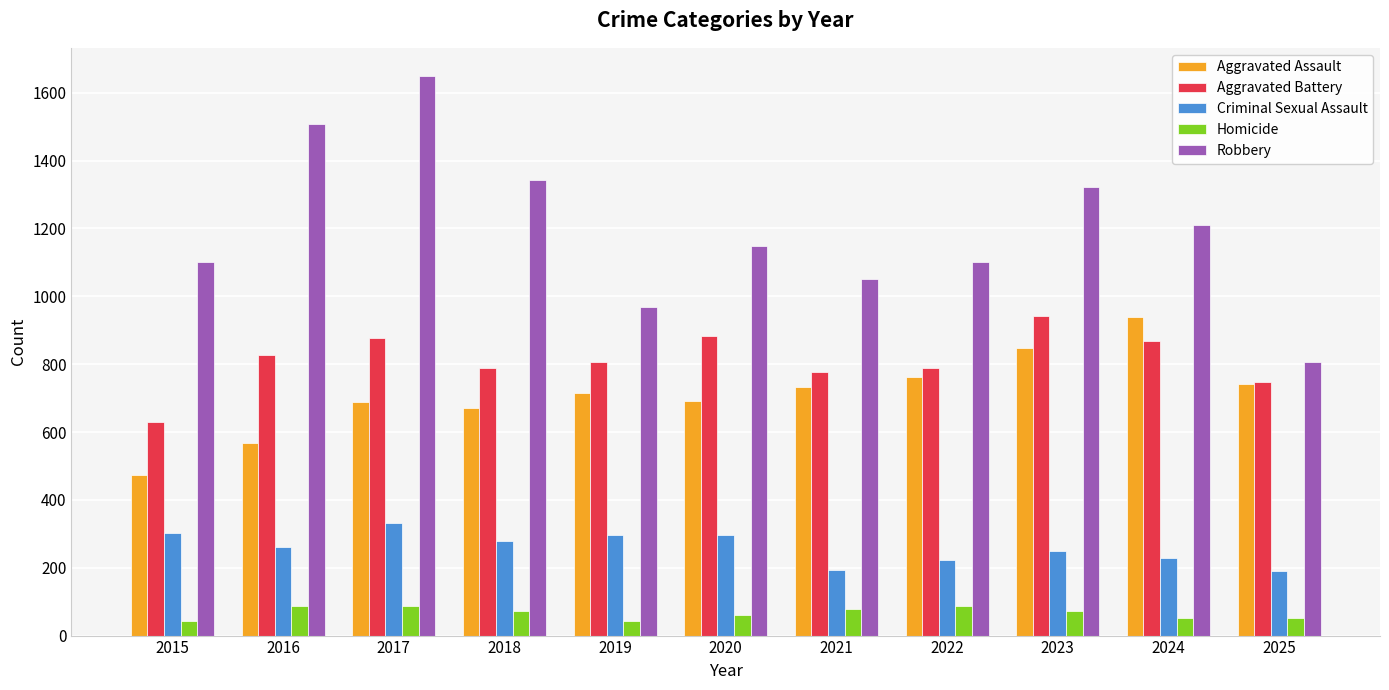

The Aggravated Battery series shows 630 at 2015. True or false?

True